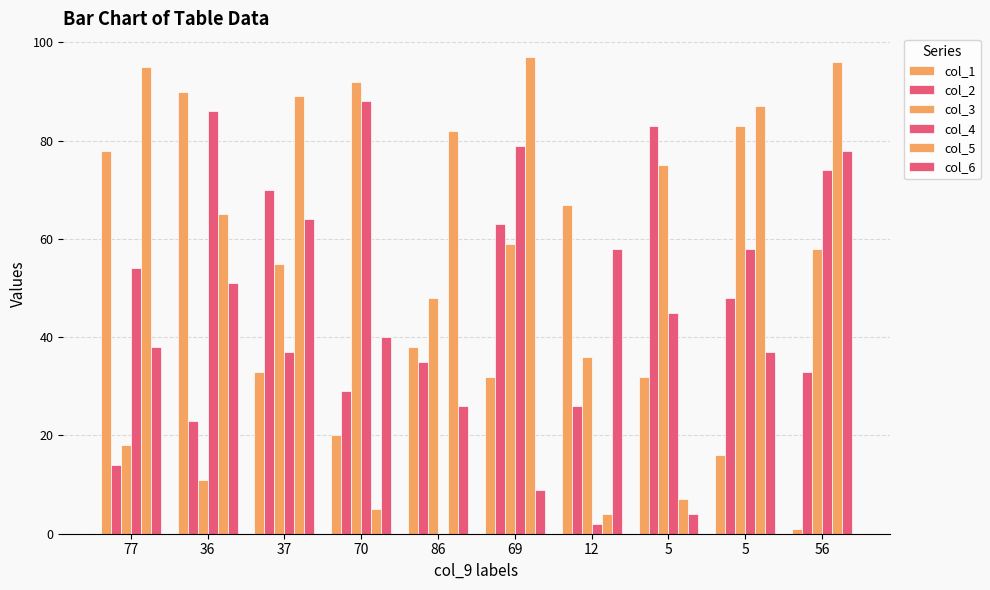

Which category has the lowest value across all series?

86